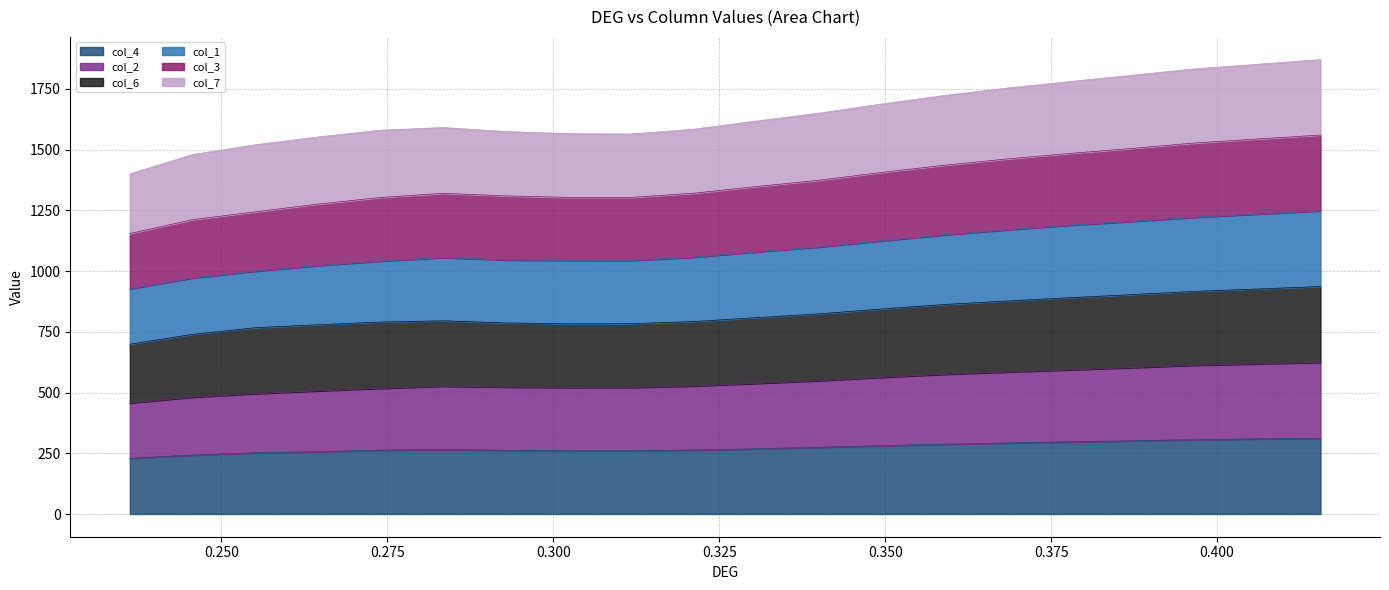

Does the chart have visible grid lines?

Yes